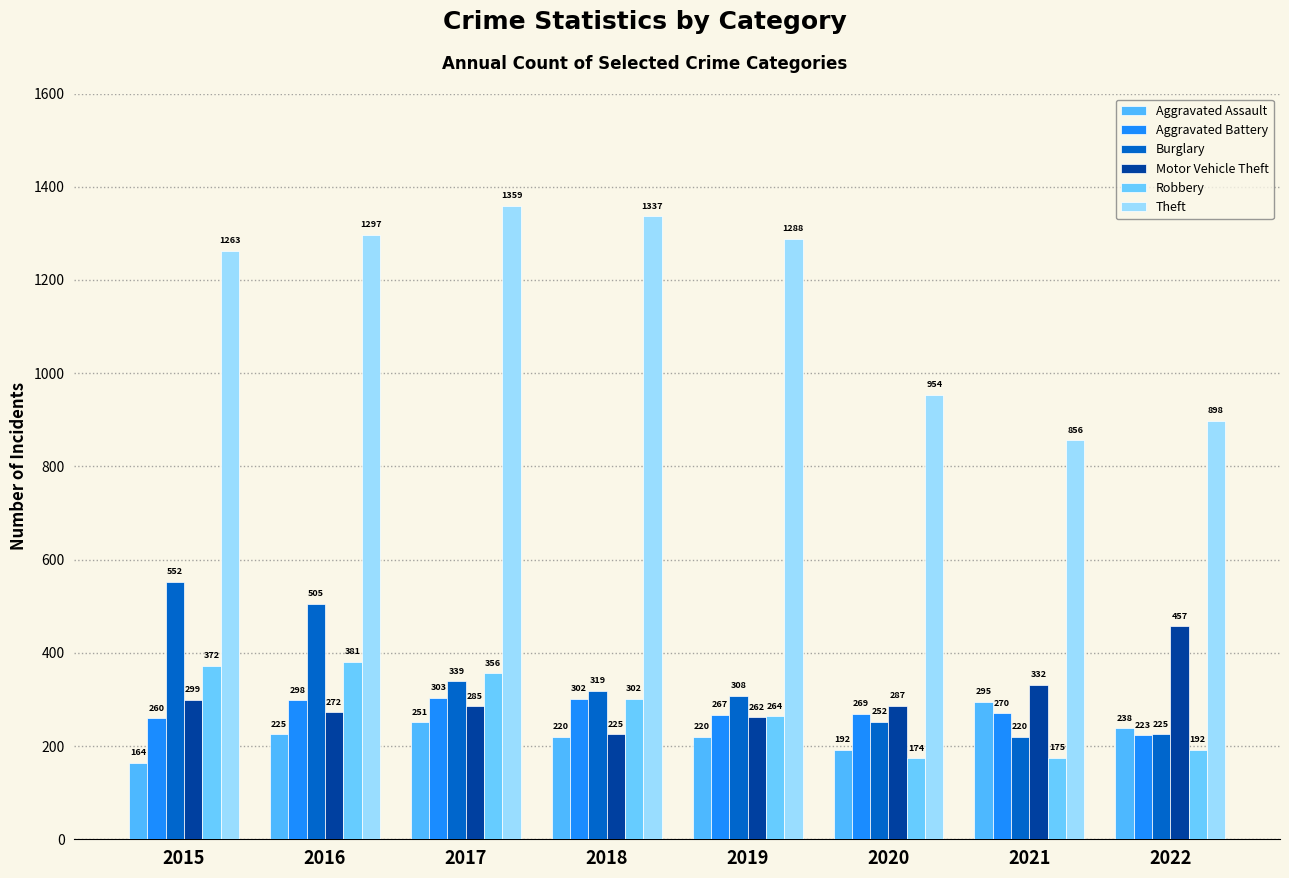

Reading left to right, what are all the values shown in this chart?

Aggravated Assault: 164	225	251	220	220	192	295	238
Aggravated Battery: 260	298	303	302	267	269	270	223
Burglary: 552	505	339	319	308	252	220	225
Motor Vehicle Theft: 299	272	285	225	262	287	332	457
Robbery: 372	381	356	302	264	174	175	192
Theft: 1263	1297	1359	1337	1288	954	856	898